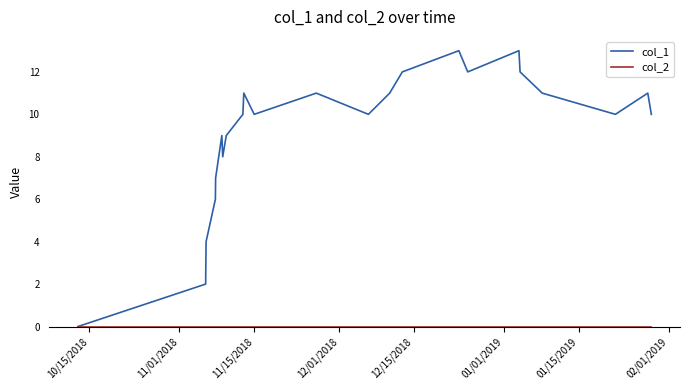

What is the highest value of the col_1 series?

13